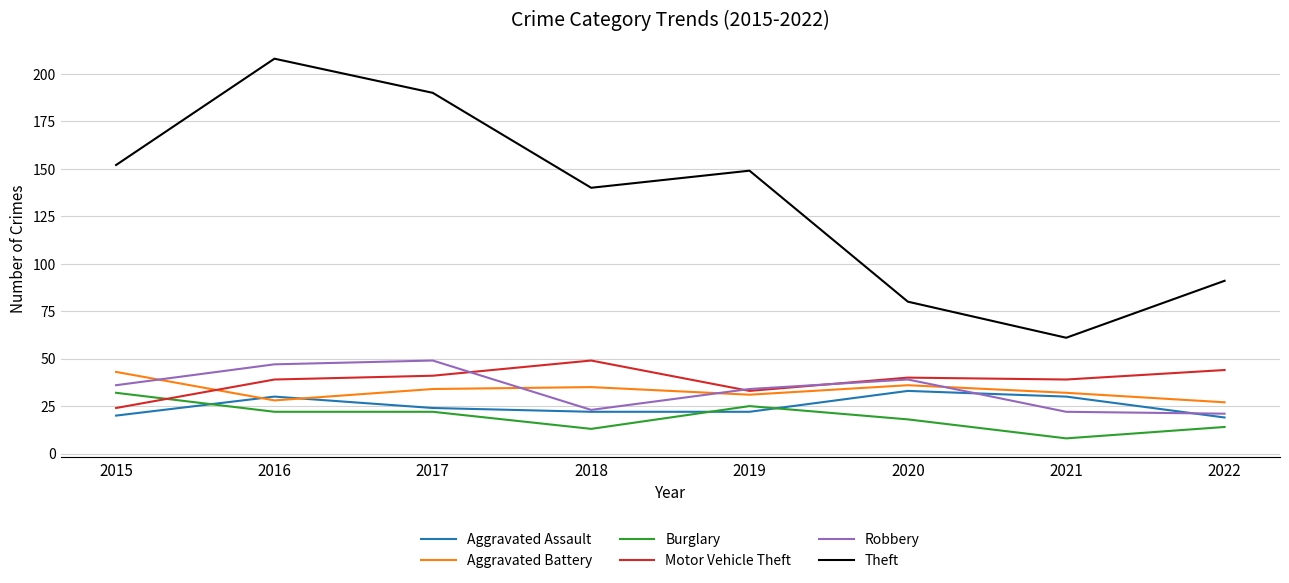

Is it true that Aggravated Assault equals 24 at 2017?

True